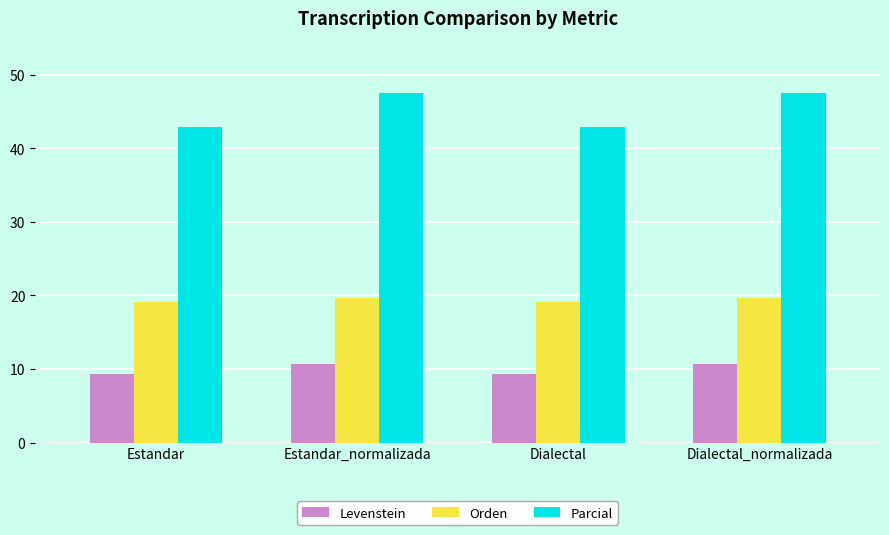

Reading left to right, extract all data points from this chart.

Levenstein: Estandar=9.3	Estandar_normalizada=10.7	Dialectal=9.3	Dialectal_normalizada=10.7
Orden: Estandar=19.1	Estandar_normalizada=19.6	Dialectal=19.1	Dialectal_normalizada=19.6
Parcial: Estandar=42.9	Estandar_normalizada=47.5	Dialectal=42.9	Dialectal_normalizada=47.5